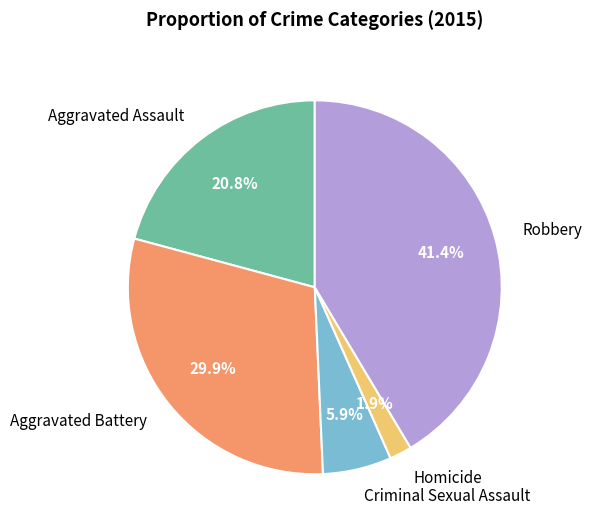

To the nearest percent, what is the difference between the largest and smallest slice percentages?

40%